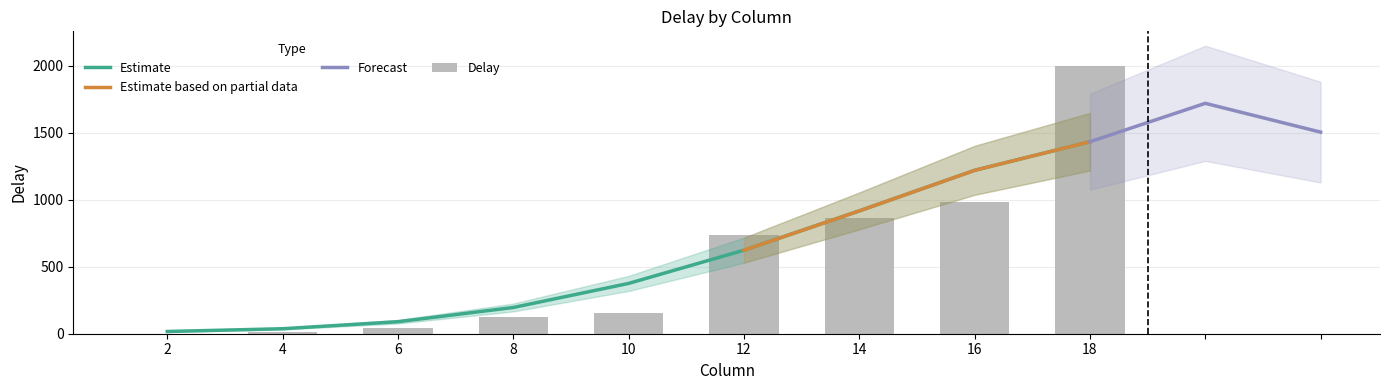

What is the maximum value for Estimate?

1432.4